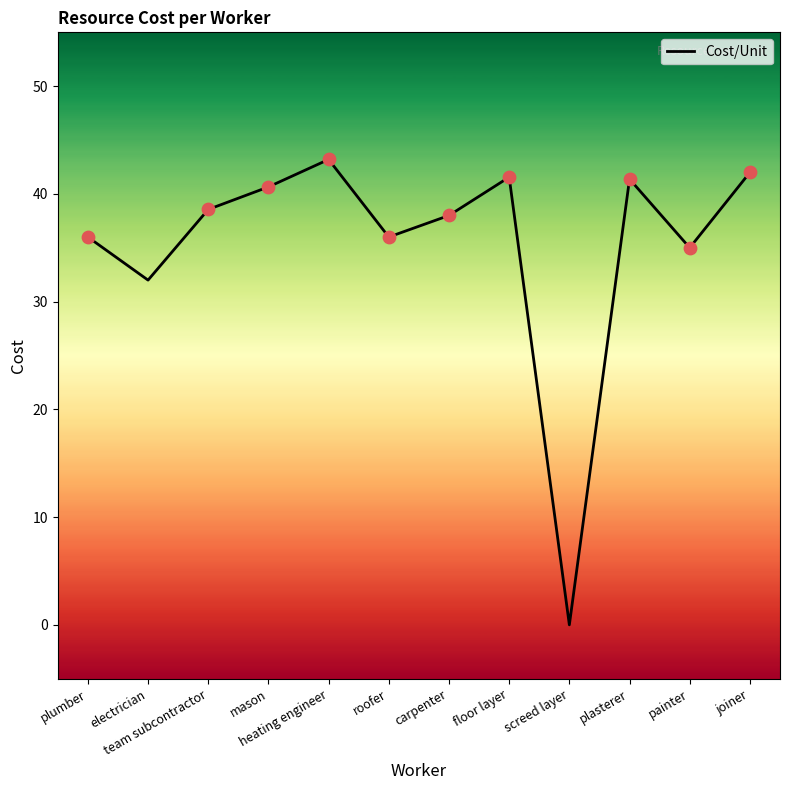

Which has a higher value, mason or team subcontractor?

mason